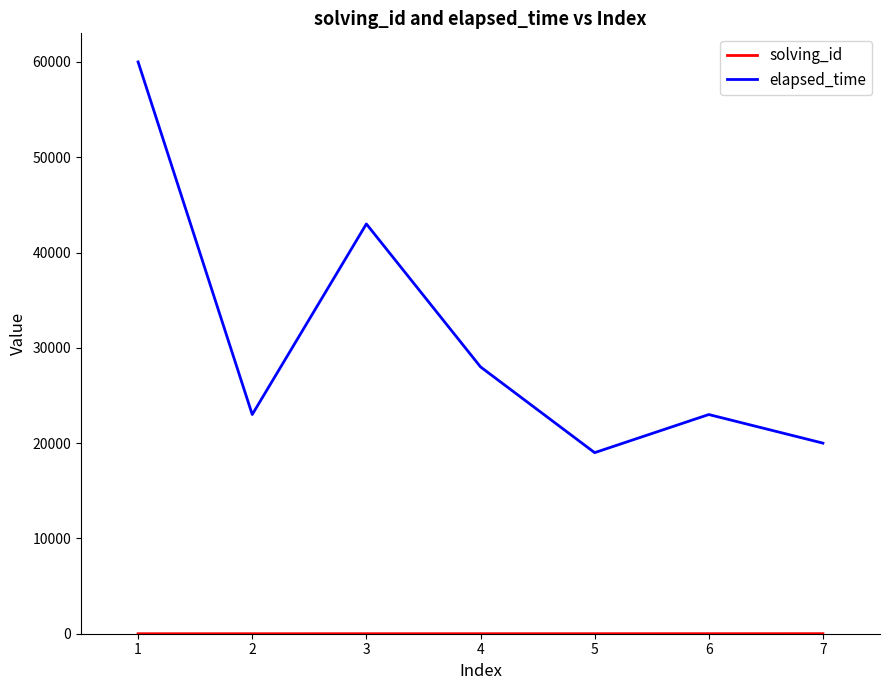

The value of elapsed_time at 7 is 31239. True or false?

False